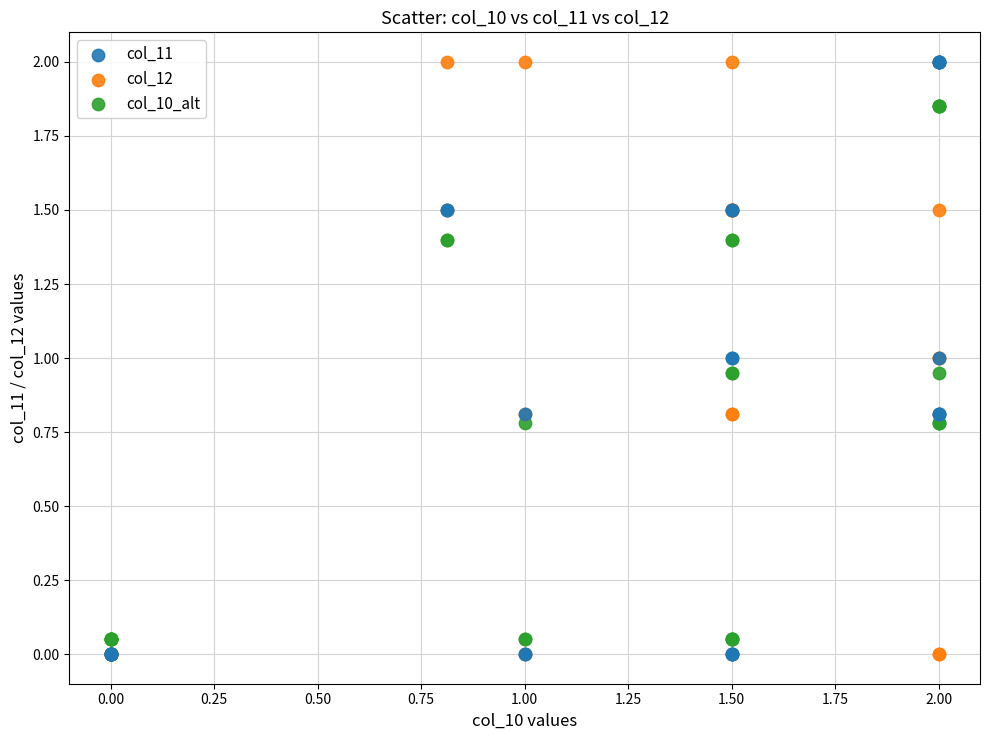

What are all the series names shown in the legend?

col_11, col_12, col_10_alt